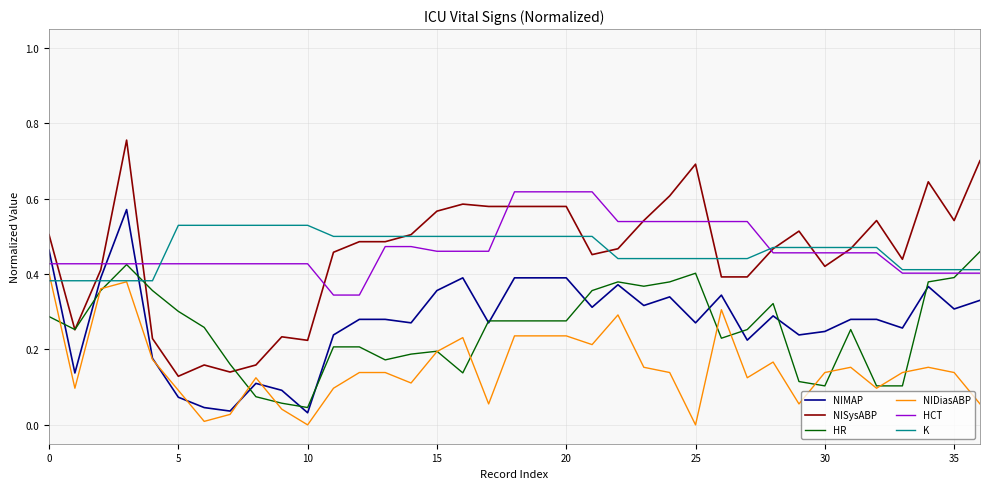

Which series has the widest spread of values?

NISysABP